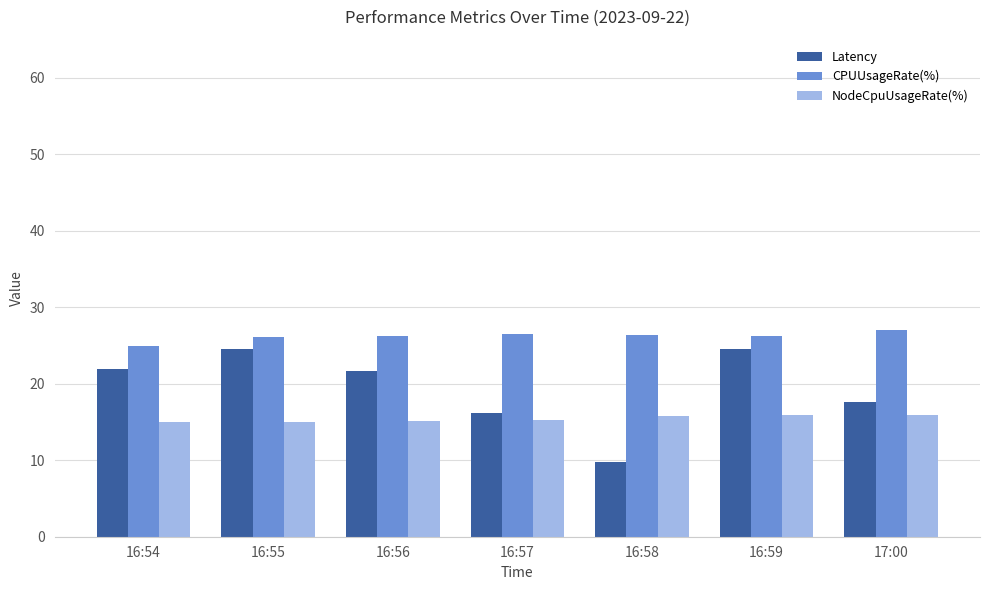

Count the number of data series in this chart.

3